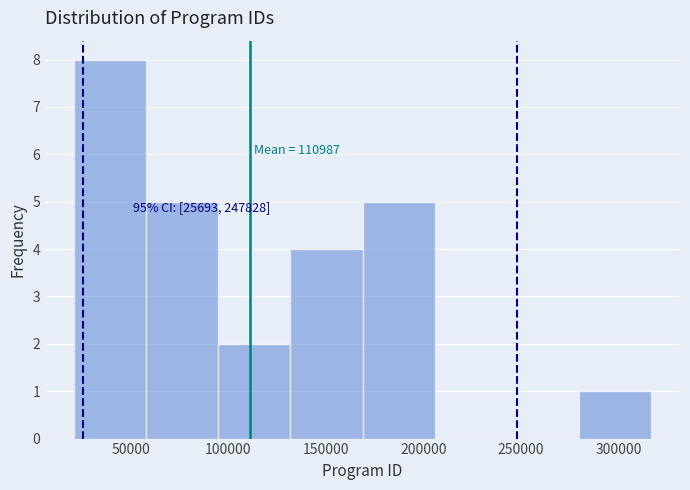

Over which range of the x-axis is the bar tallest?

20000 to 60000